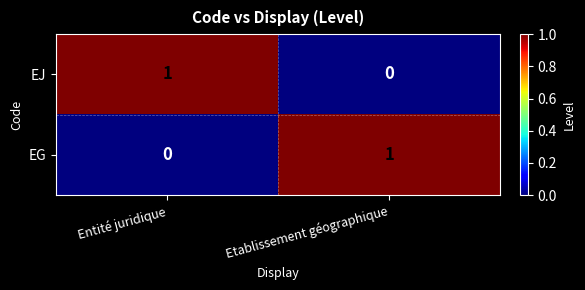

The EG series shows 1 at Entité juridique. True or false?

False